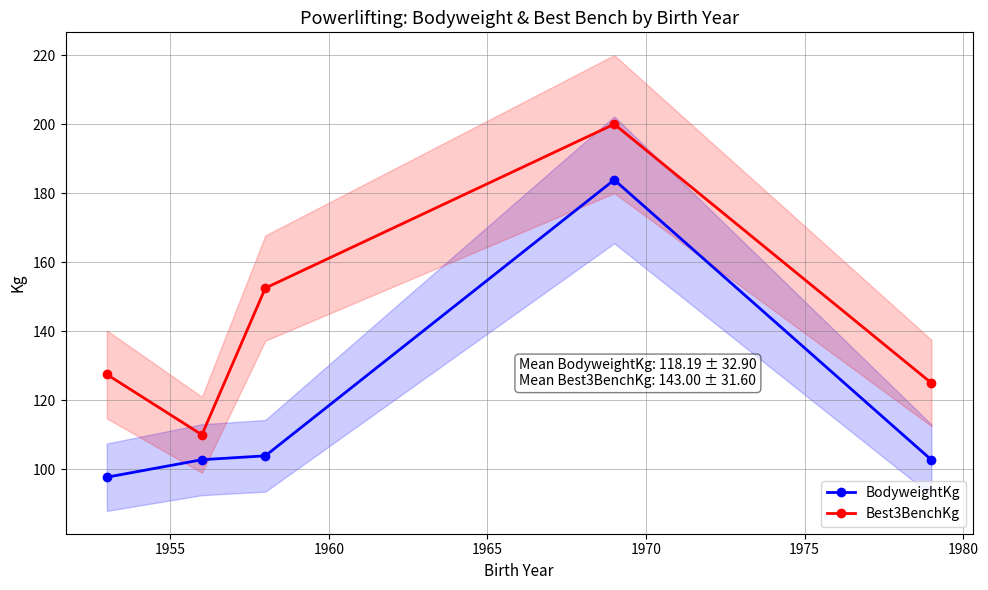

True or false: BodyweightKg and Best3BenchKg cross at least once.

False